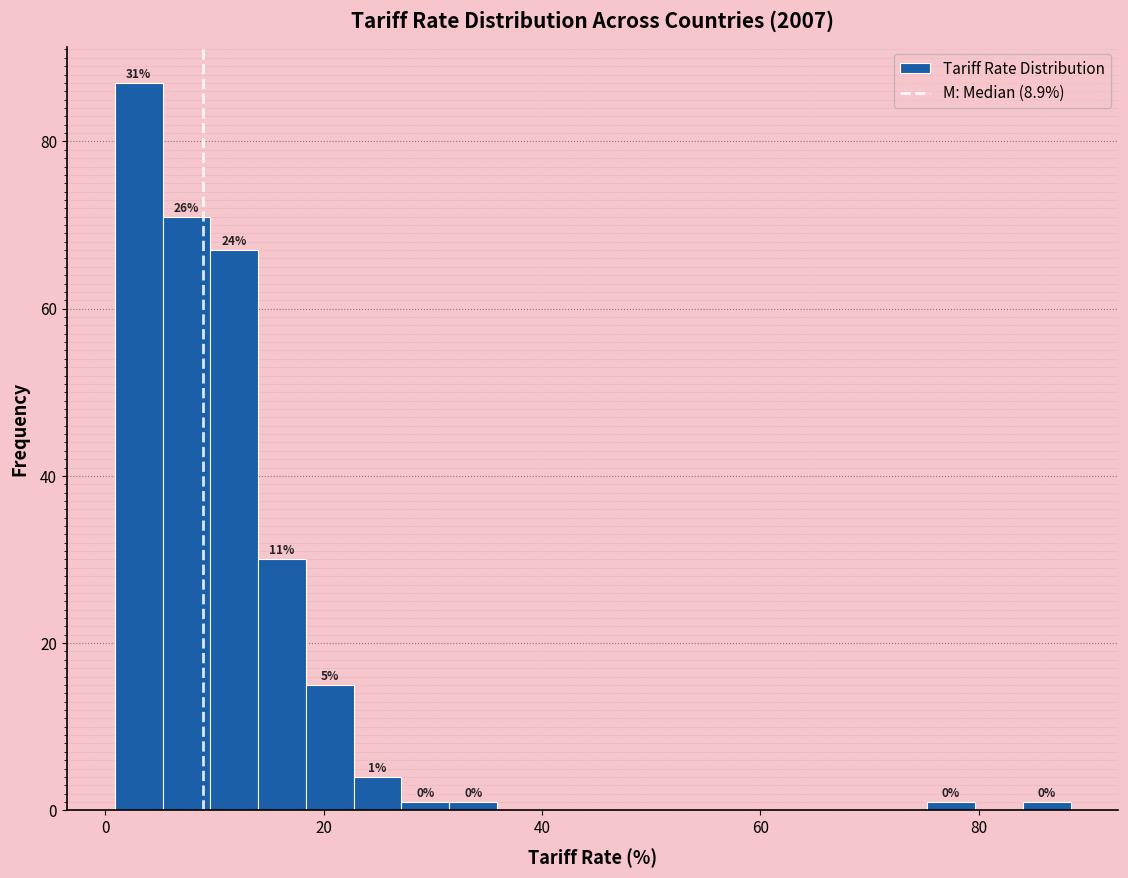

Around what value on the x-axis is the tallest bar? Give the approximate position of its centre, as read against the axis.

4